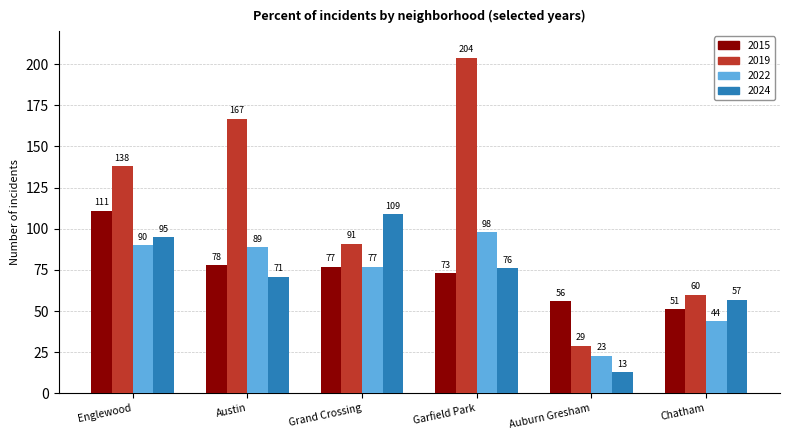

Which series has the largest total across all categories?

2019